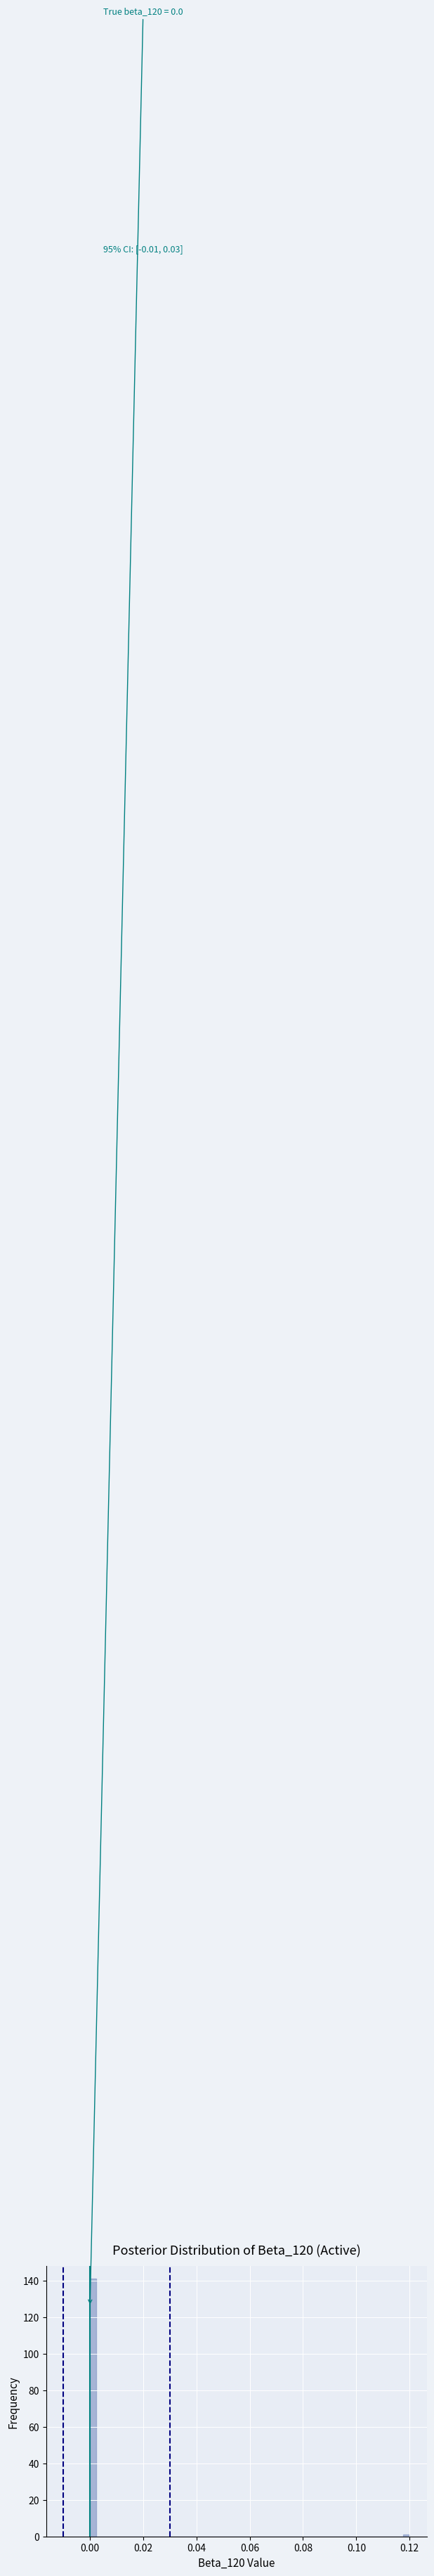

Read against the x-axis, roughly where is the centre of the tallest bar?

0.002